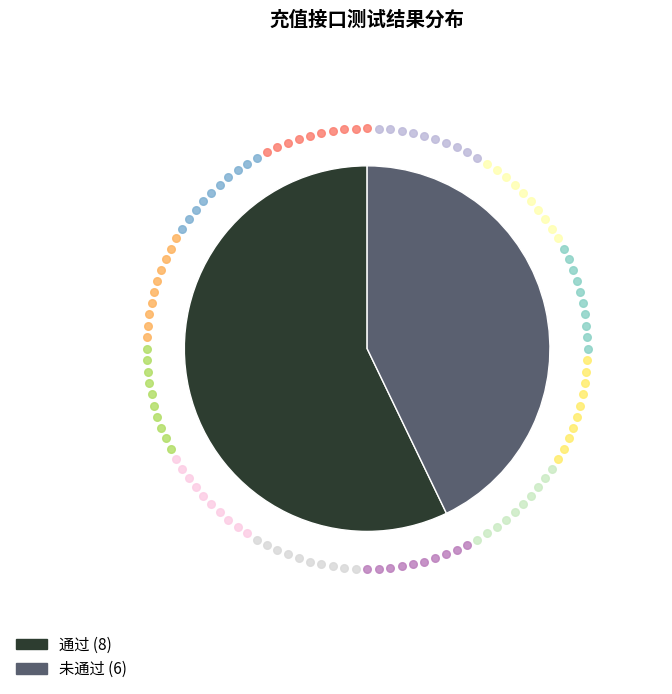

Does 通过 account for over 50% of the chart?

Yes